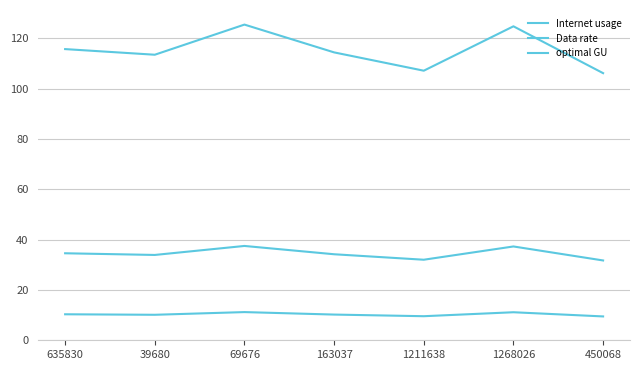

How many lines are shown in the chart?

3